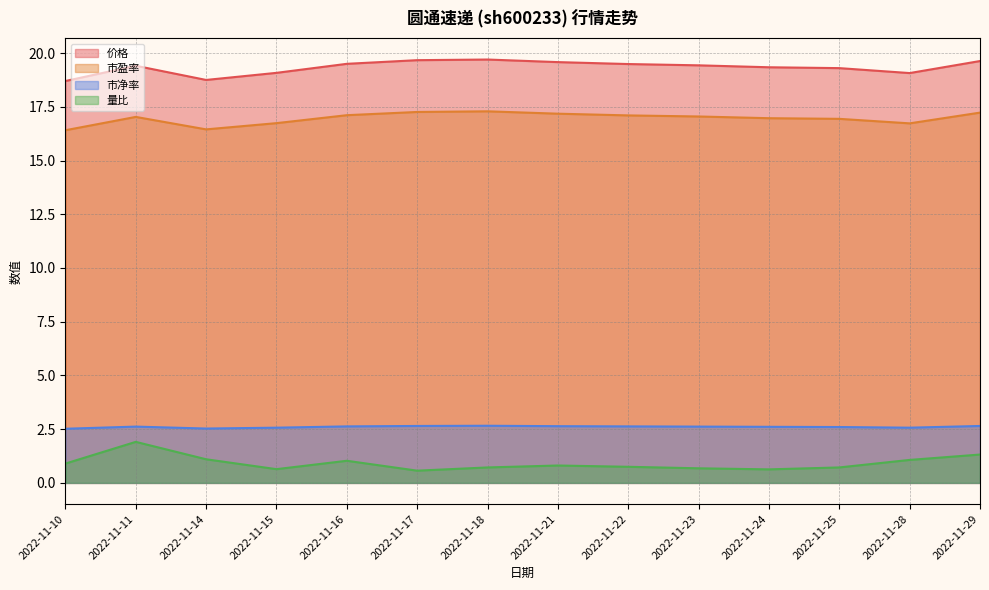

How many interior local valleys does the 价格 series have?

2